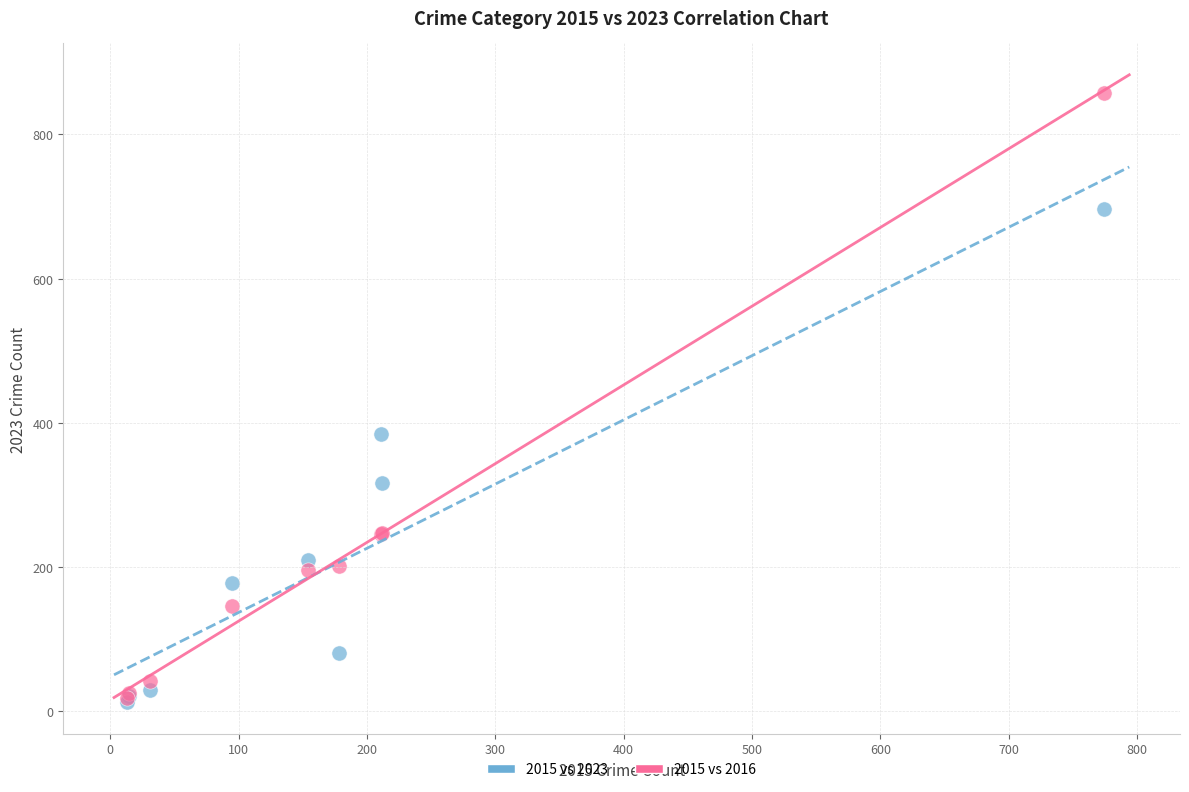

In the 2015 vs 2016 series, what Y value is closest to 438?

247